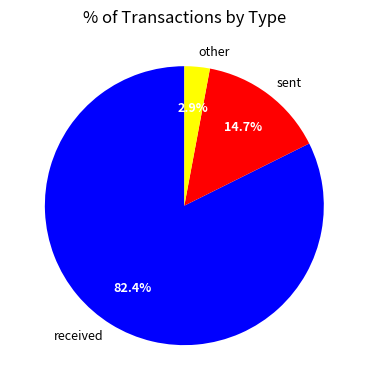

To the nearest percent, what percentage of the pie is sent?

15%